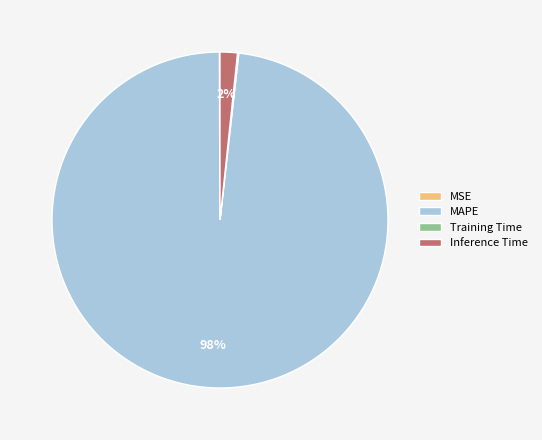

The MAPE slice represents 92% of the pie. True or false?

False